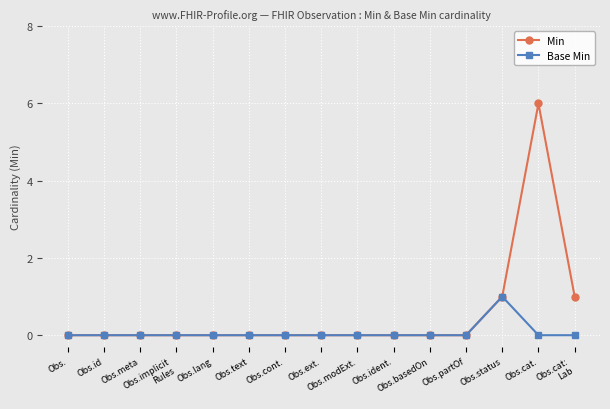

Rank the series by their maximum value, from highest to lowest.

Min, Base Min